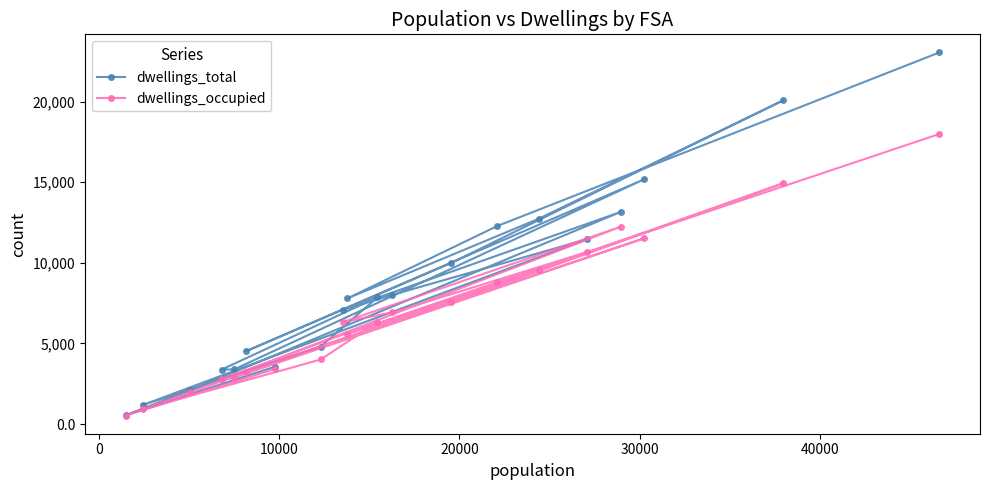

True or false: dwellings_total and dwellings_occupied intersect in this chart.

False